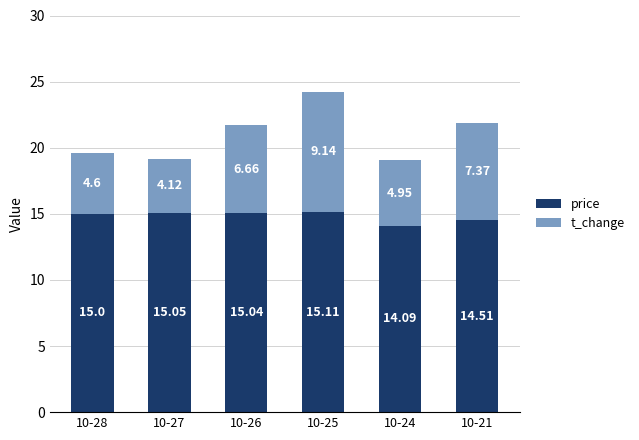

What is the difference between the second highest and second lowest values in the price series?

0.5